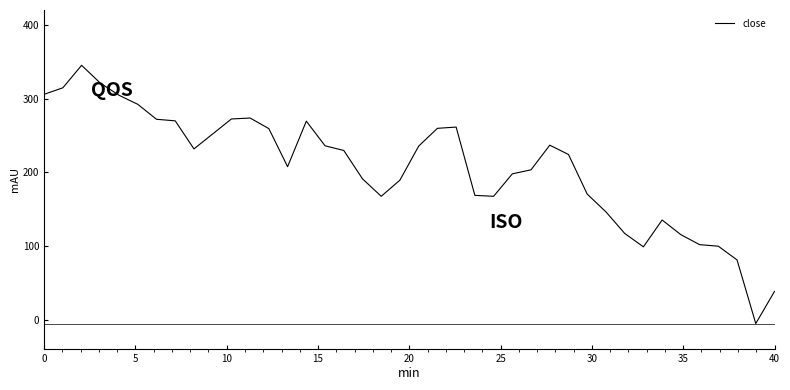

What is the greatest value displayed?

345.0